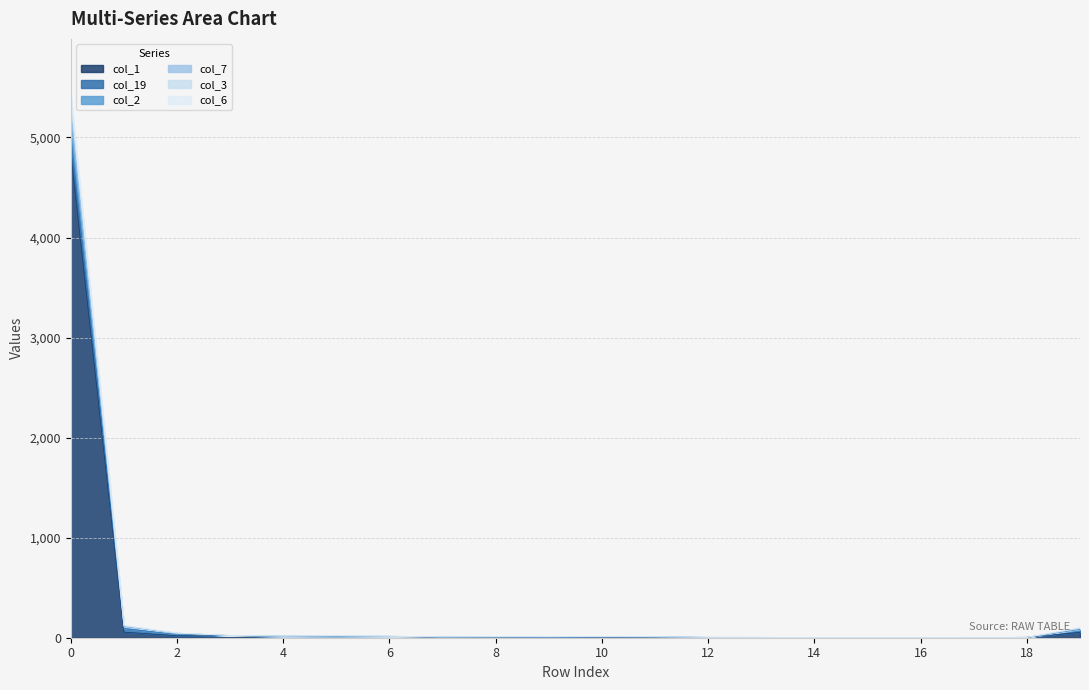

True or false: col_3 has a value of 1 at 14.

False